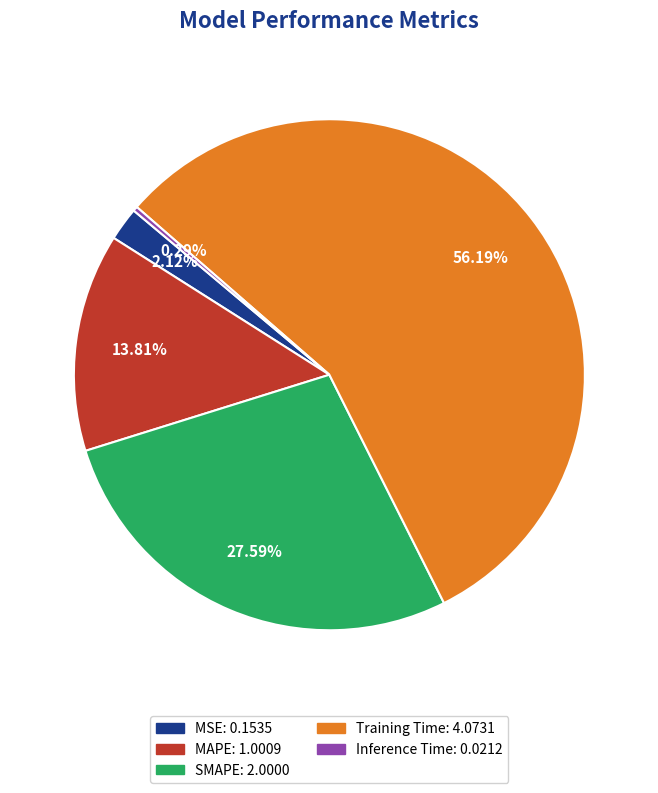

What is the ratio of the value at Training Time to the value at SMAPE?

2.0